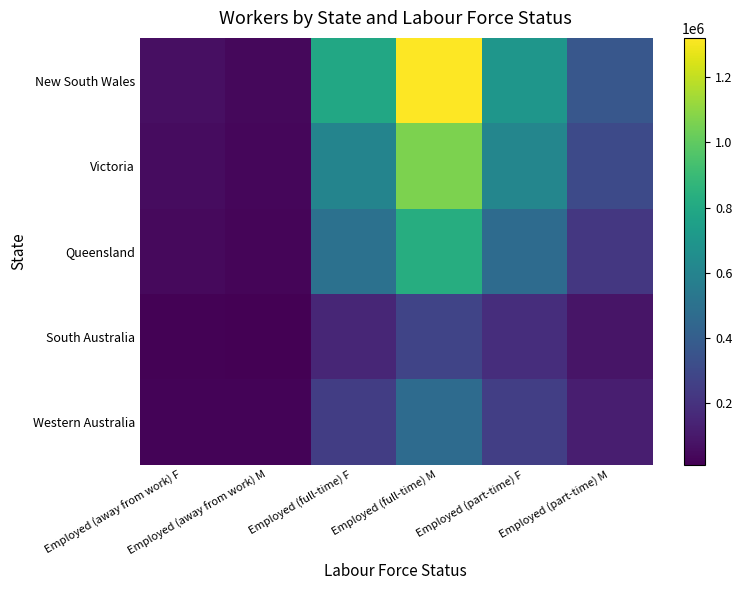

At how many categories does at least one series exceed 234982?

4